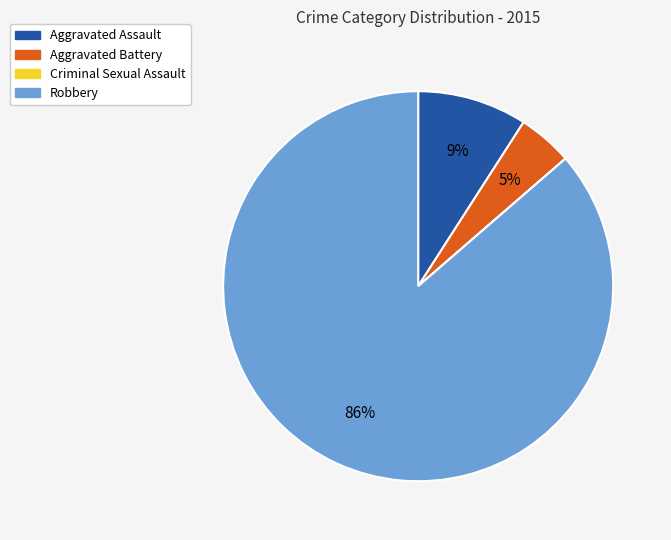

Which slice is the largest?

Robbery